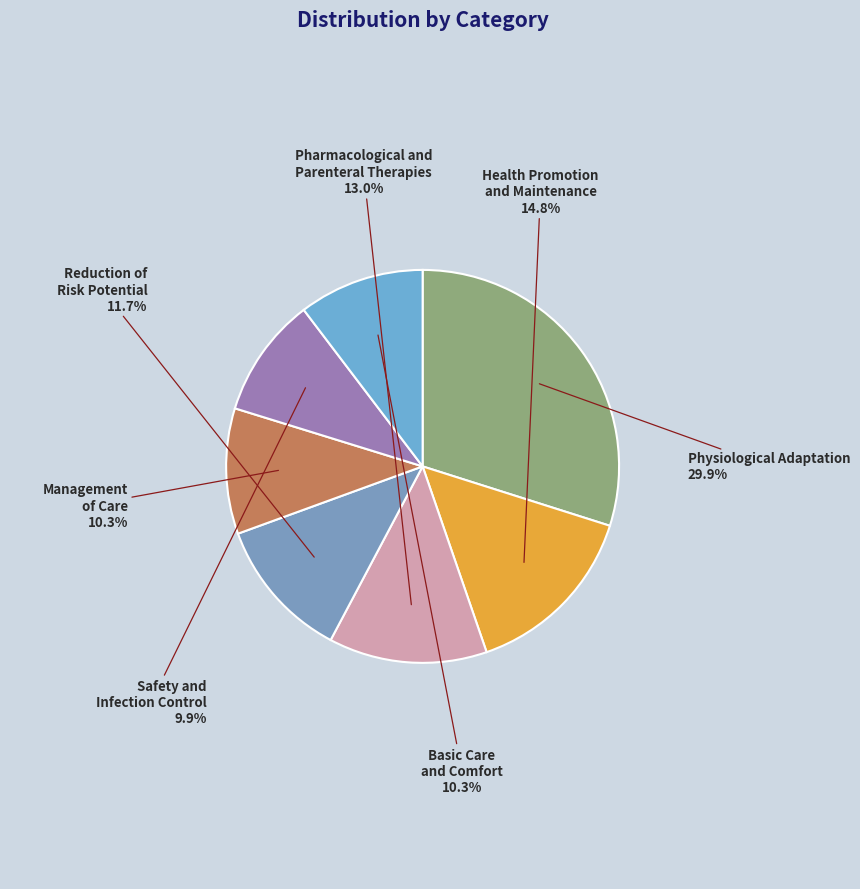

Between Basic Care and Comfort and Pharmacological and Parenteral Therapies, which is larger?

Pharmacological and Parenteral Therapies